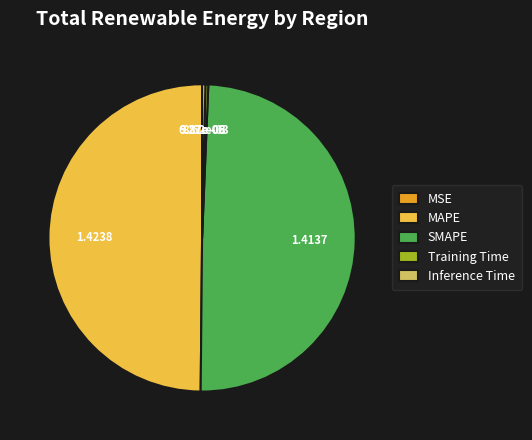

Does Inference Time account for over 50% of the chart?

No